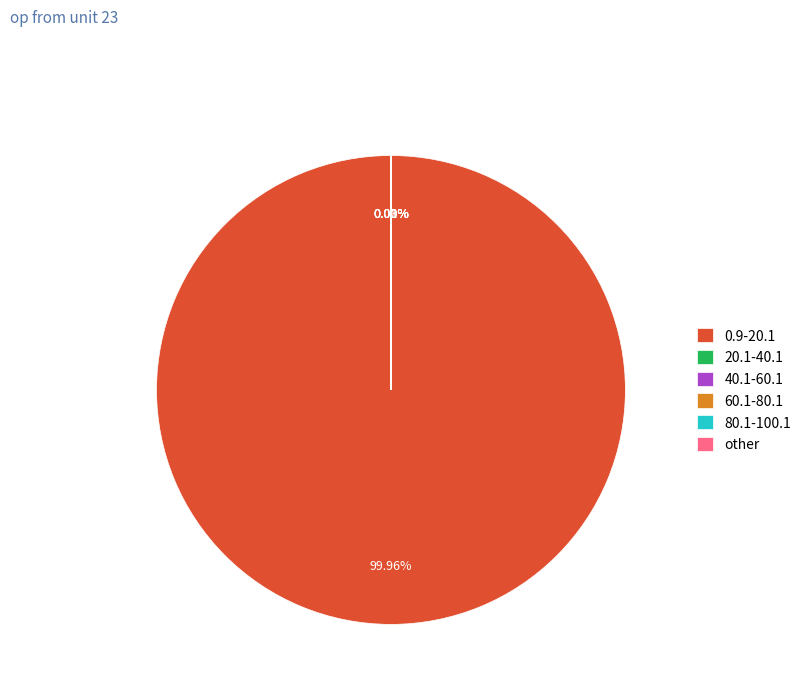

Which slice is the largest?

0.9-20.1